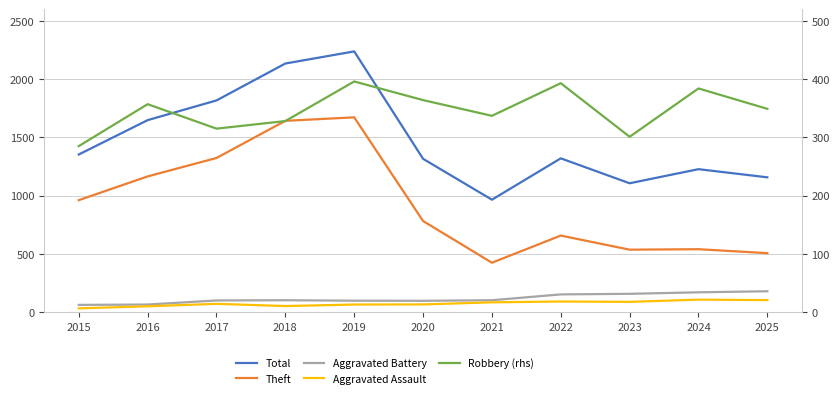

Is this an area chart (filled region under the line)?

No